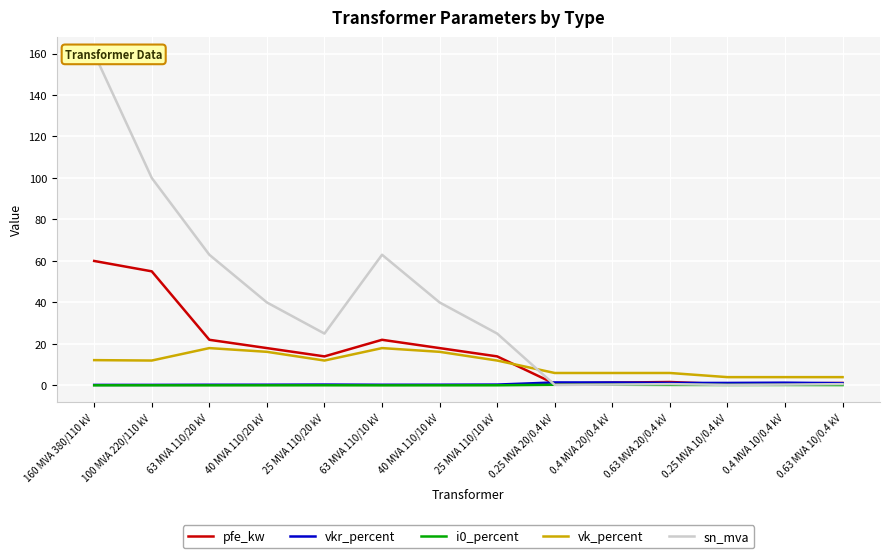

What is the difference between the pfe_kw values at 0.63 MVA 20/0.4 kV and 25 MVA 110/10 kV?

12.3